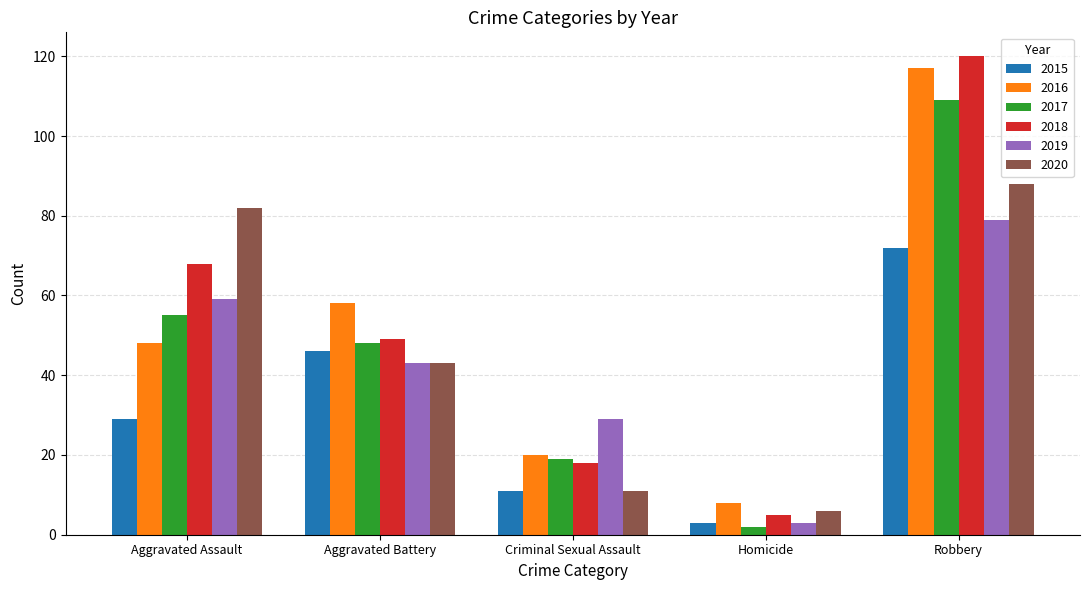

The value of 2017 at Criminal Sexual Assault is 6. True or false?

False